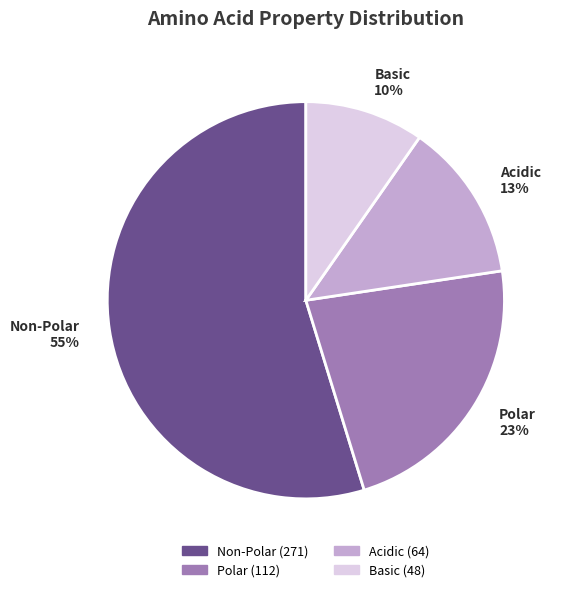

To the nearest percent, what is the difference between the largest and smallest slice percentages?

45%